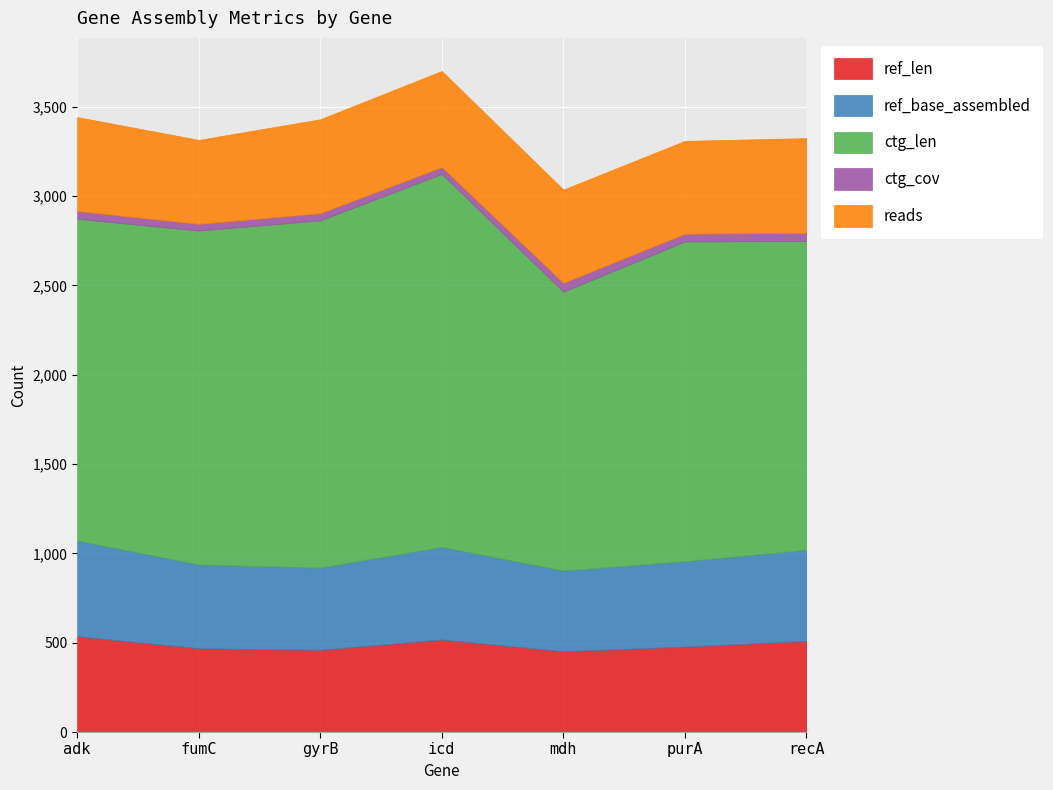

Which series has the widest spread of values?

ctg_len